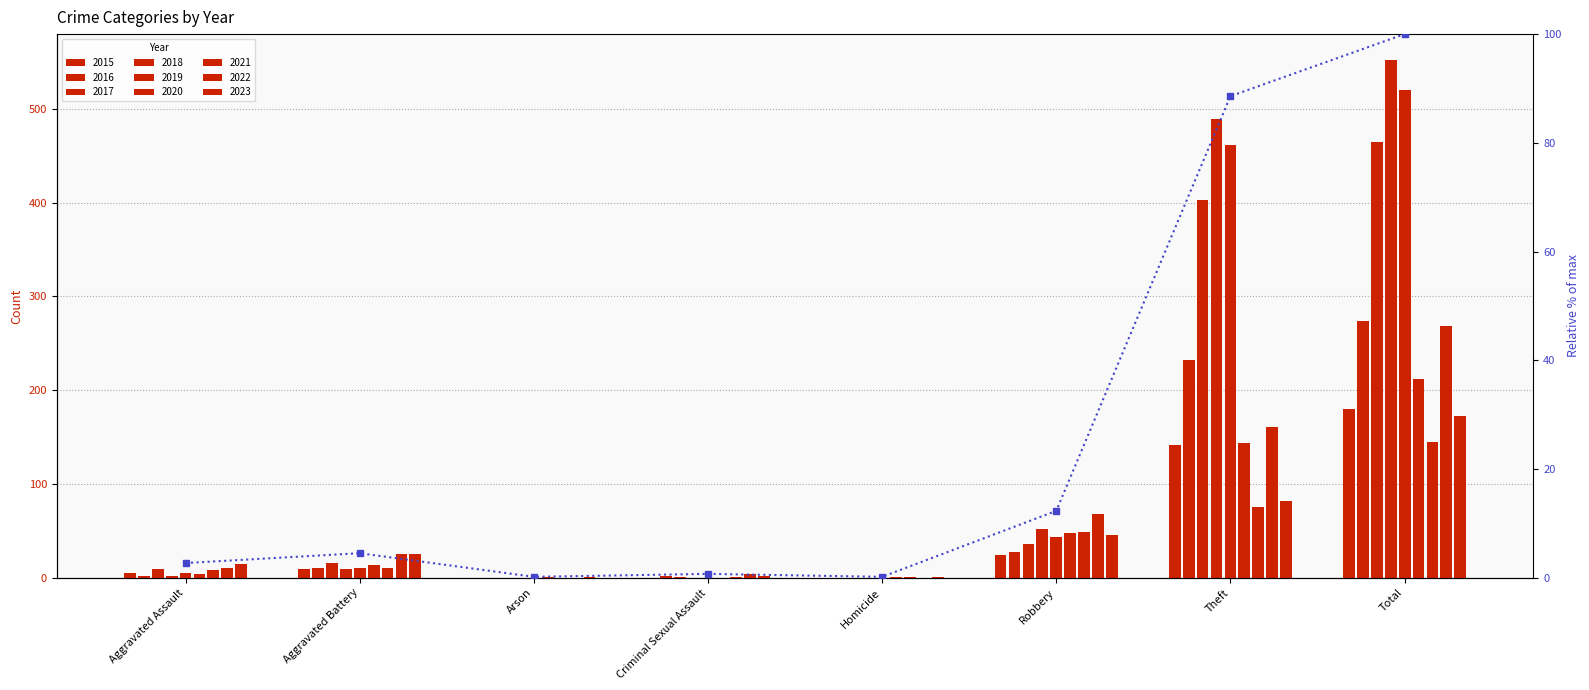

The value at Homicide is 0.1. True or false?

False